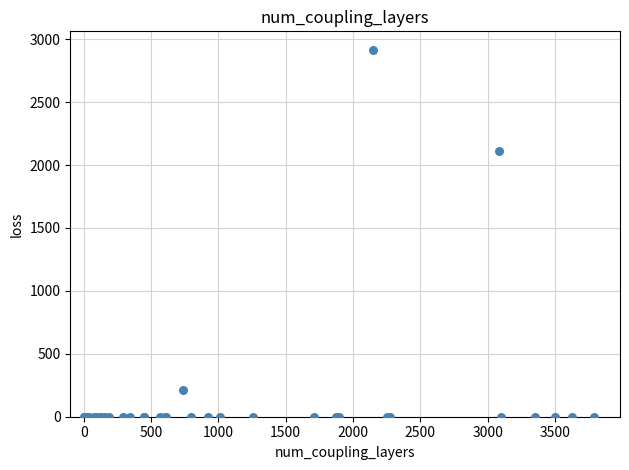

What Y value in the scatter plot is closest to 1458?

2111.0